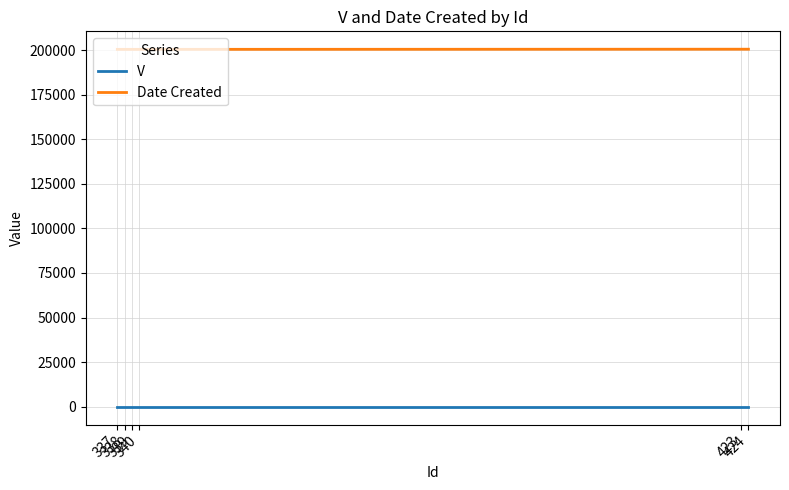

How many Date Created values are between 200421 and 200504?

6